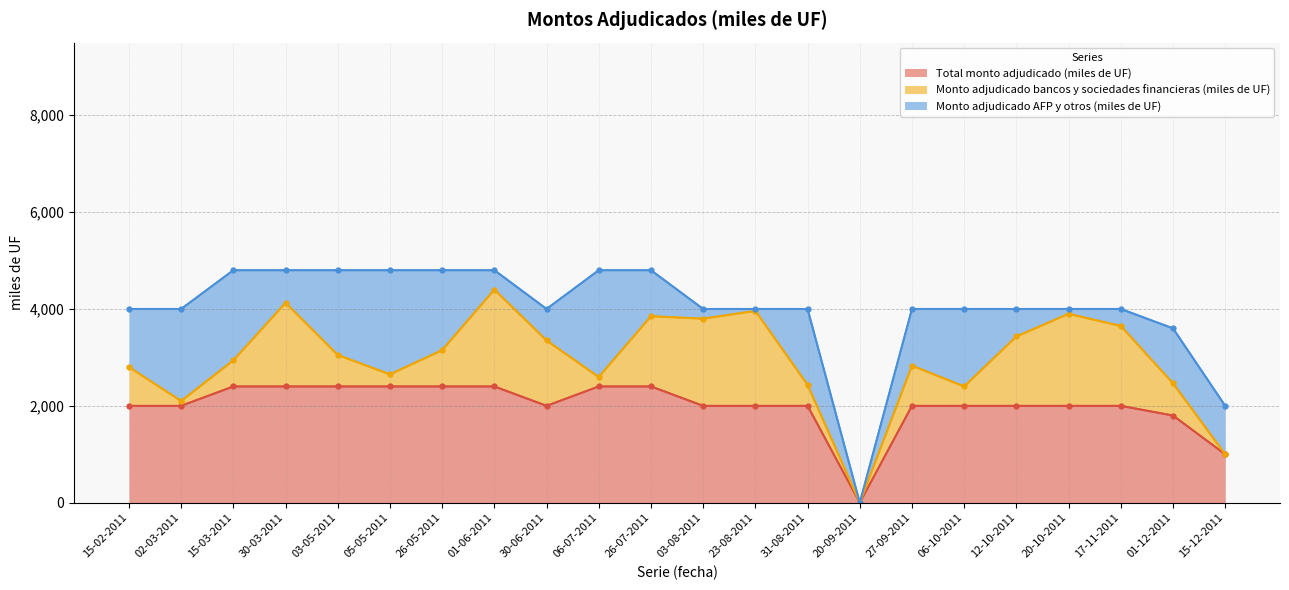

Where does the Monto adjudicado AFP y otros (miles de UF) series first go above 1135?

15-02-2011